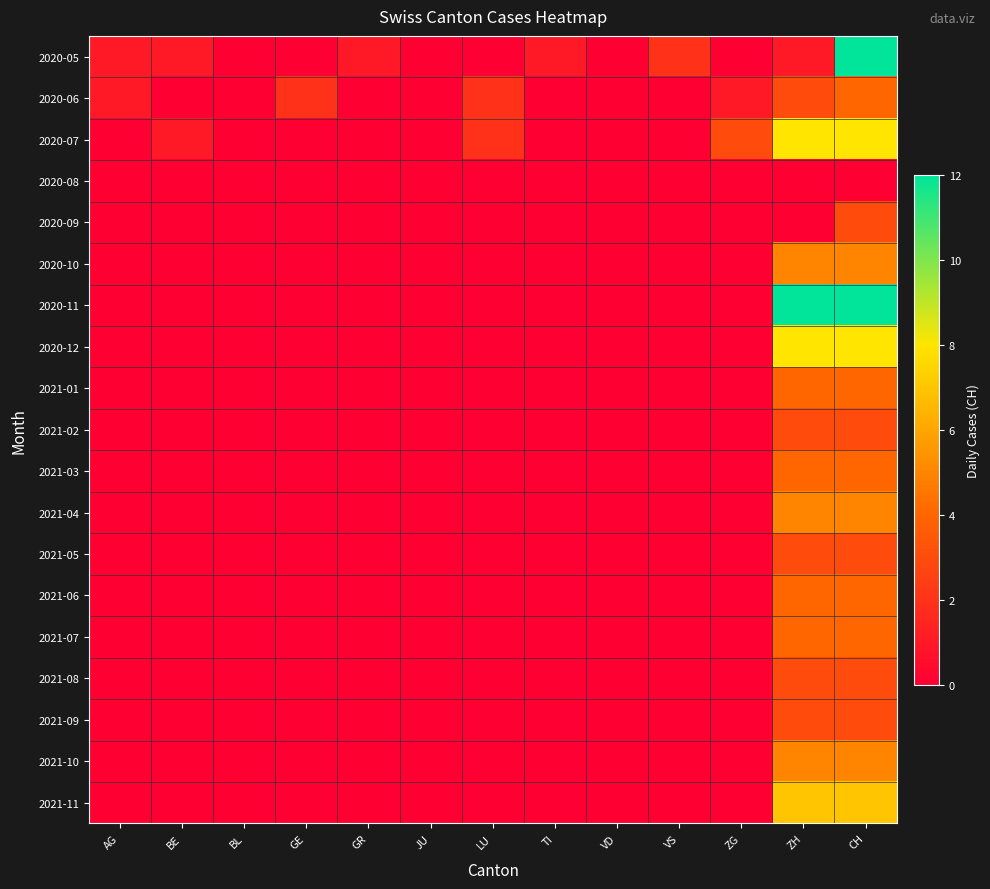

Between GR and GE, which is larger?

GR